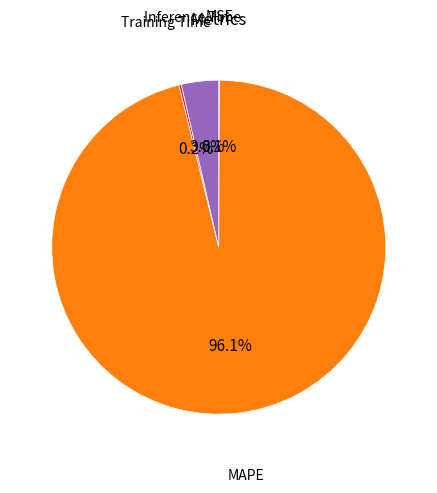

Does any single category account for the majority?

Yes